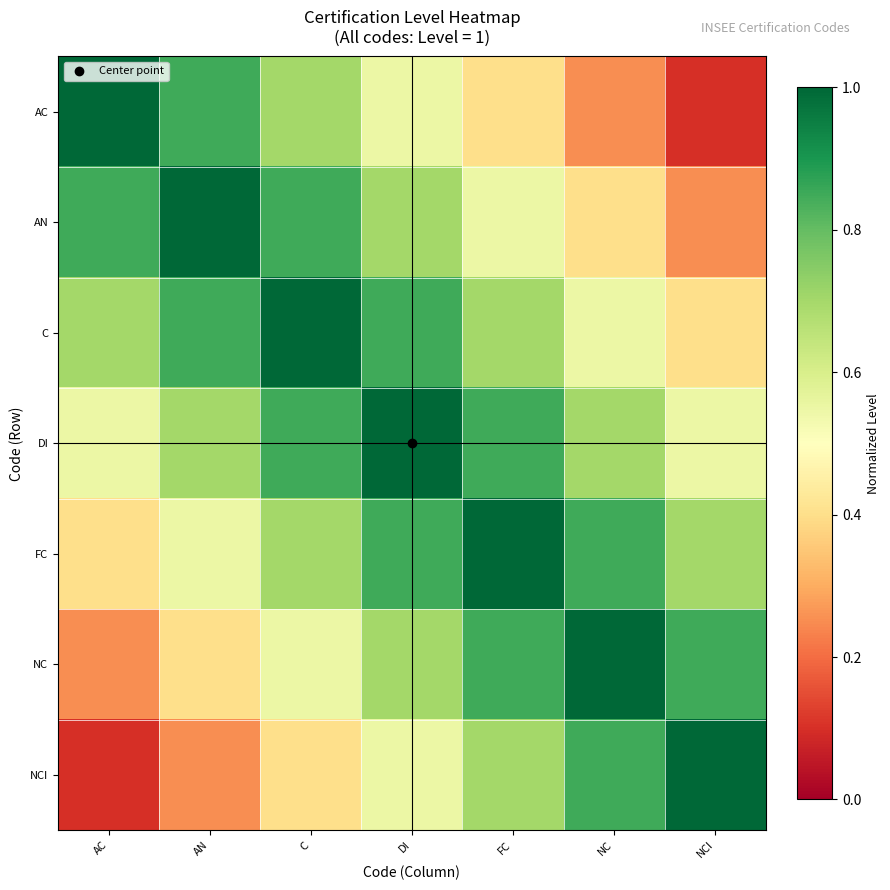

Rank the series at DI from lowest to highest value.

AC, NCI, AN, NC, C, FC, DI